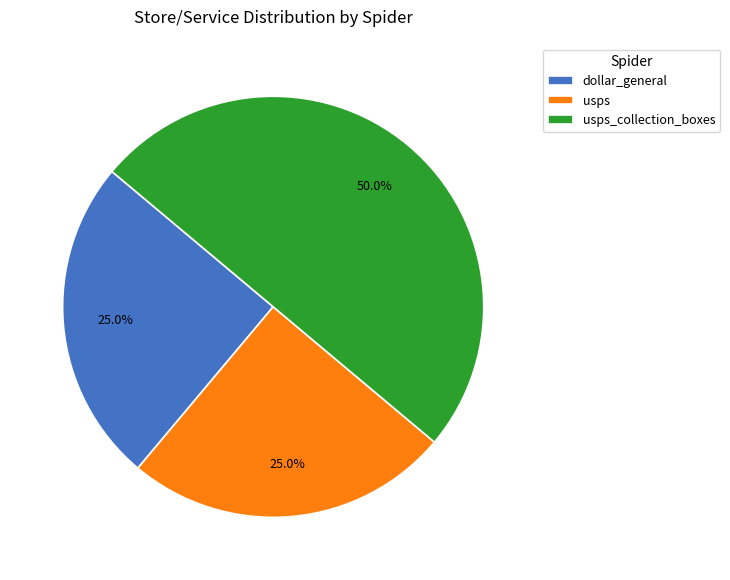

Approximately how many times larger is the value at dollar_general compared to usps_collection_boxes?

0.5